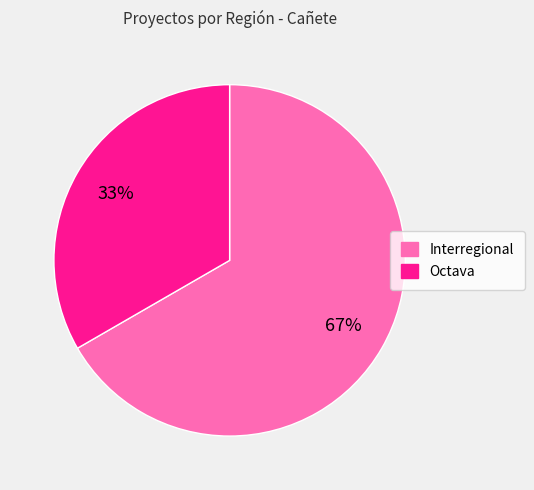

To the nearest percent, what is the combined percentage of Octava and Interregional?

100%